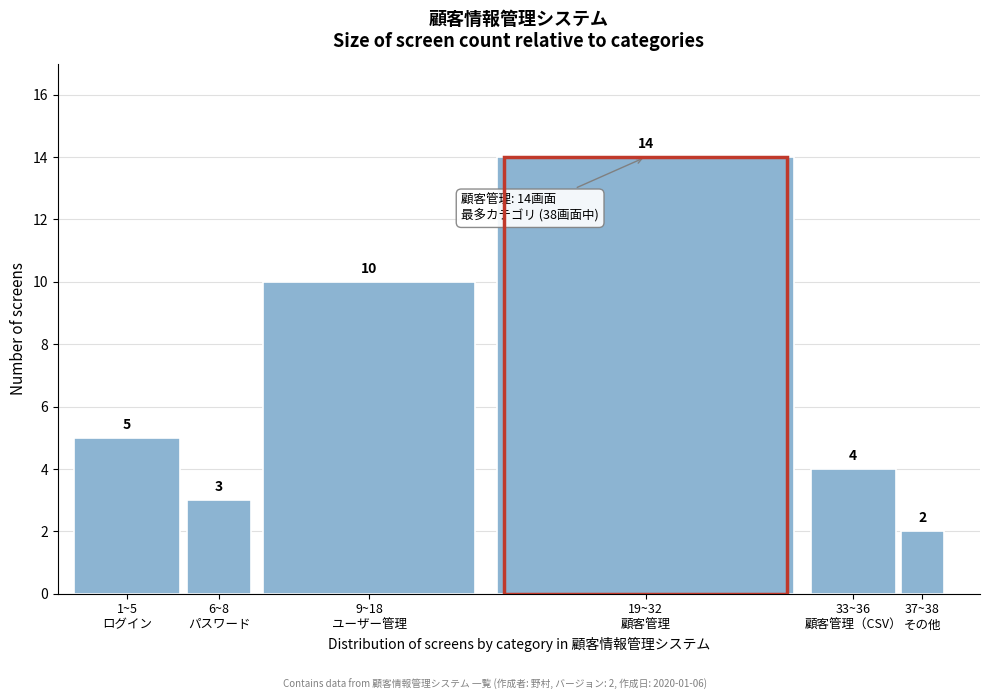

Reading right to left, extract all data points from this chart.

2	4	14	10	3	5